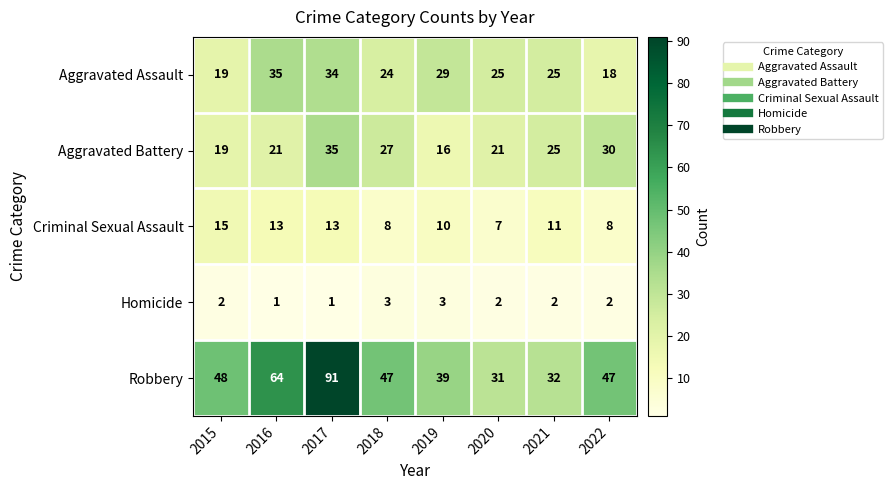

Is it true that Criminal Sexual Assault equals 9 at 2015?

False